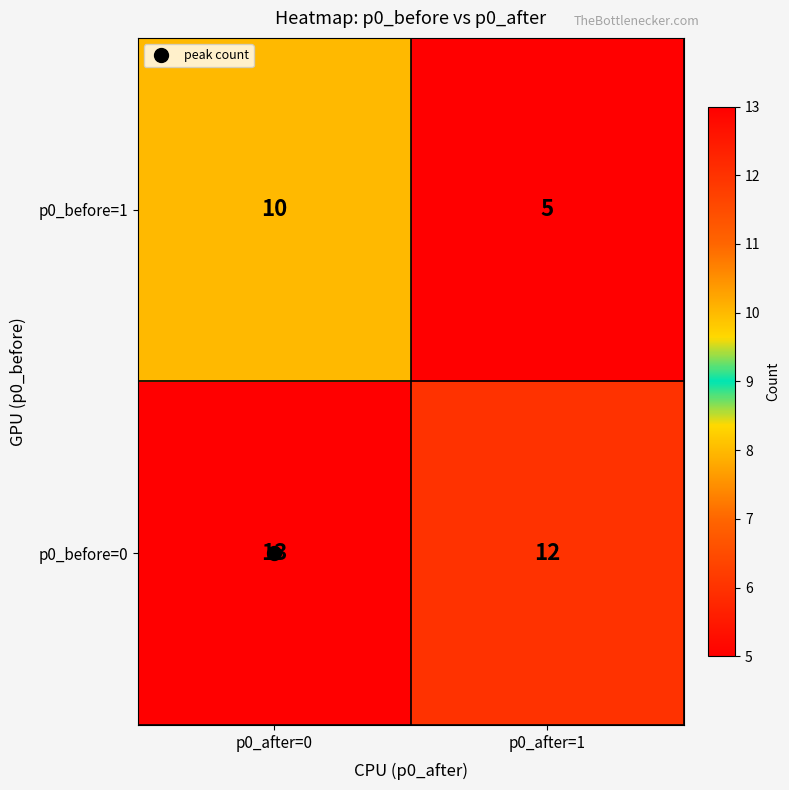

Is it true that p0_before=0 equals 12 at p0_after=1?

True